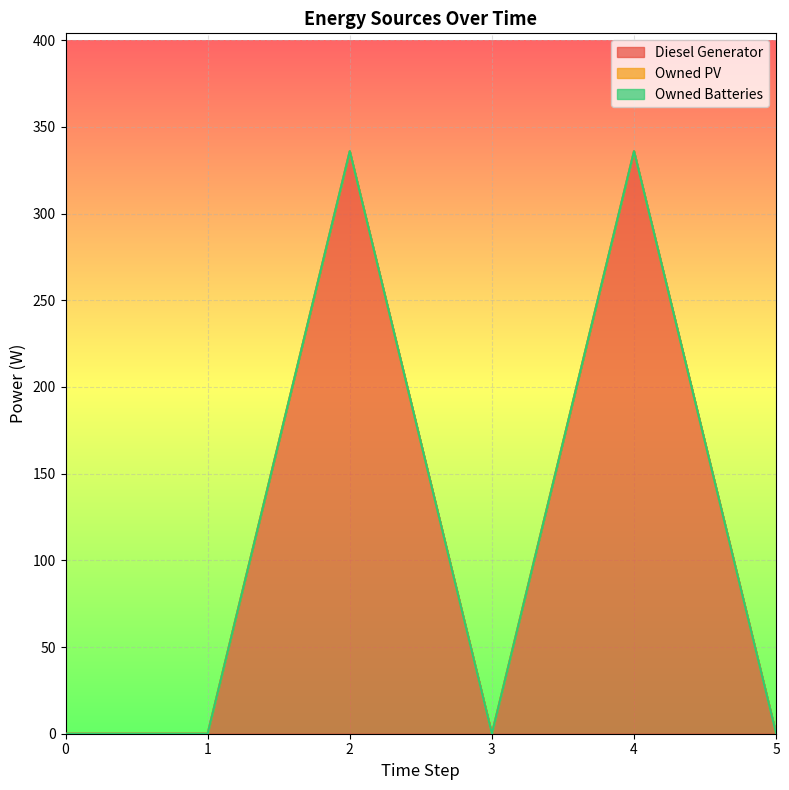

Which series changed the most between 3 and 5?

Diesel Generator